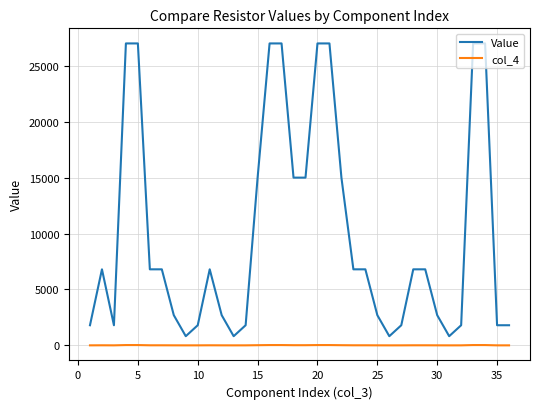

Which series has the widest spread of values?

Value